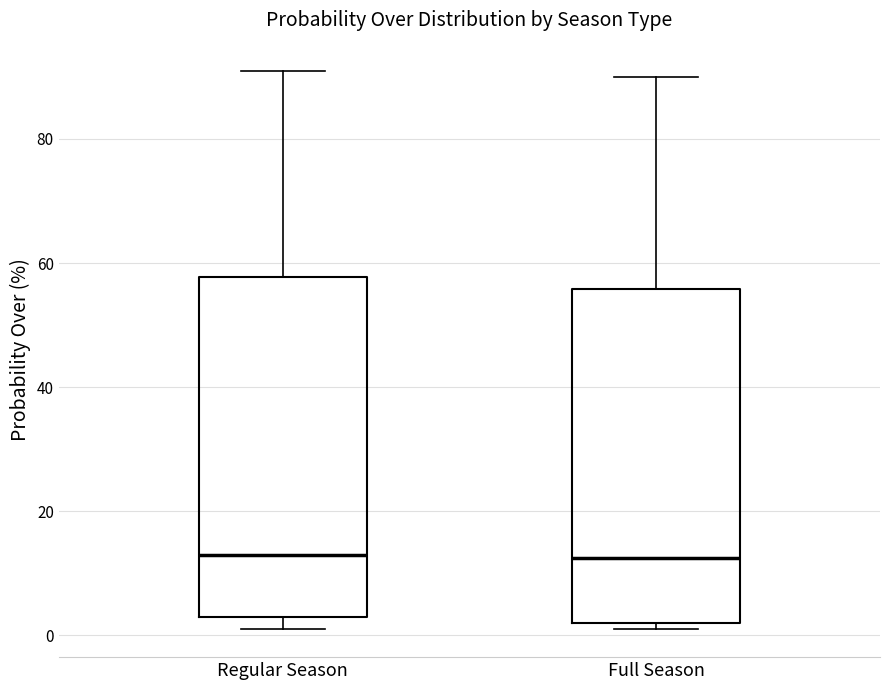

Reading left to right, transcribe this box plot: for each box, give where its median line is, the range the box spans, and where its two whiskers end, as read against the y-axis. The values are not printed on the chart, so give them approximately, as read against the axis.

Regular Season: median 14, box 4 to 58, whiskers 2 to 92
Full Season: median 12, box 2 to 56, whiskers 2 (just below the box's lower edge) to 90